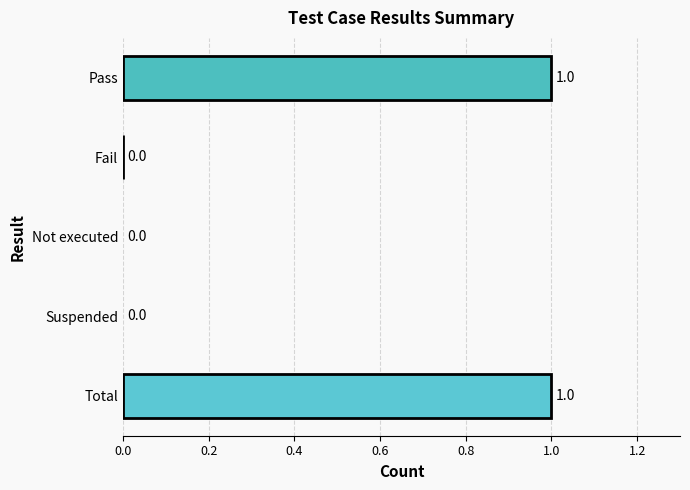

Is it true that the value at Fail is 0?

True